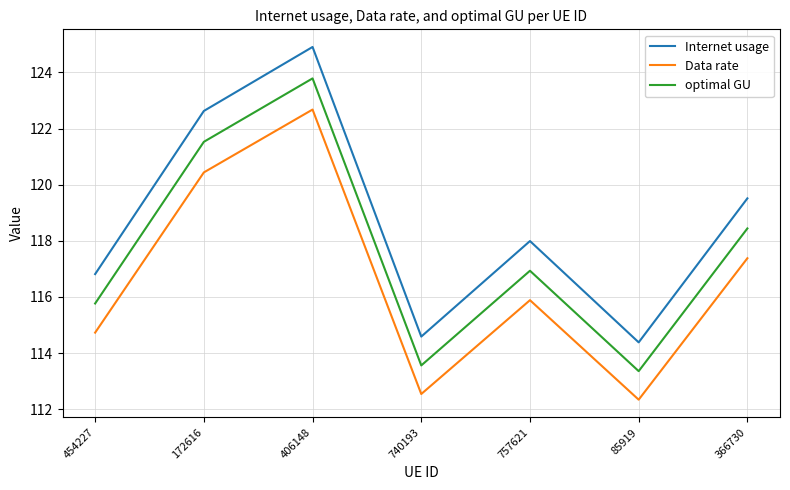

What is the difference between the highest and lowest values at 172616?

2.2